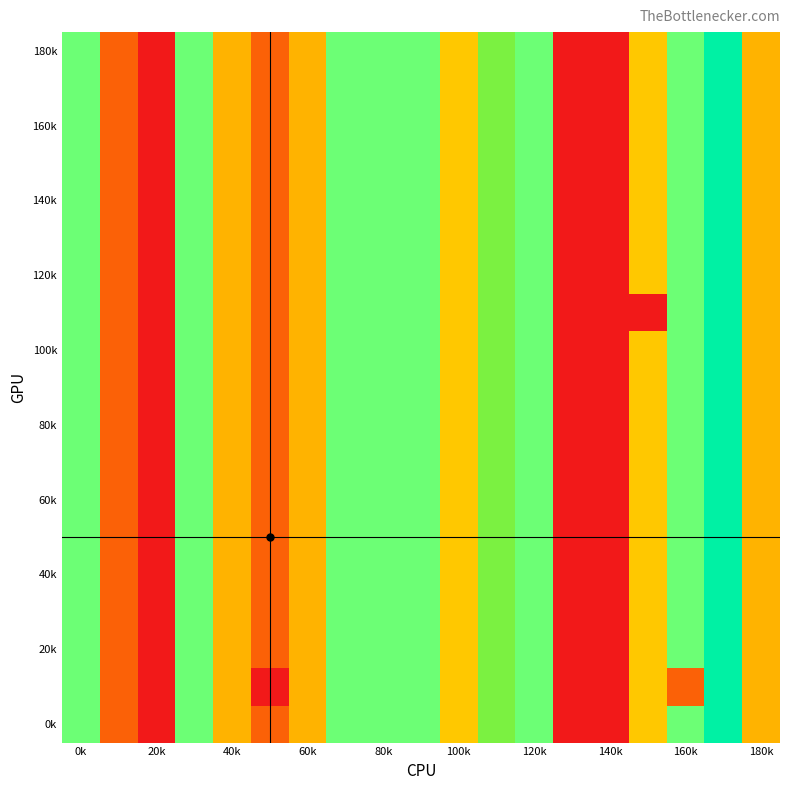

Which label corresponds to the smallest value in the chart?

20k